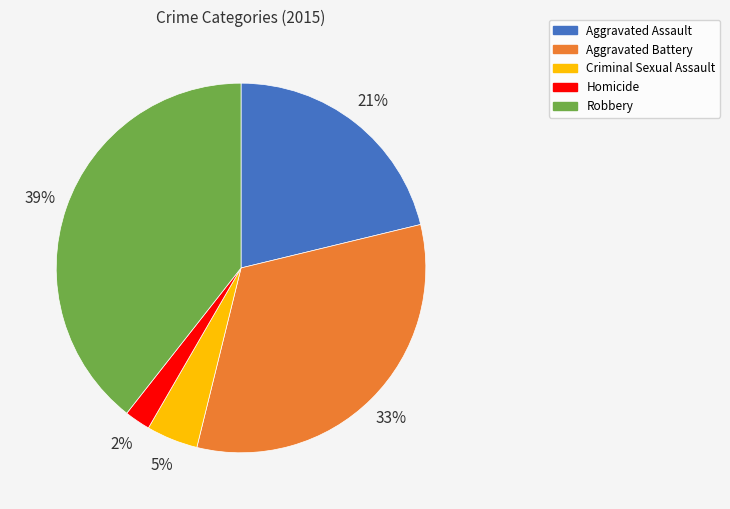

To the nearest percent, what is the average slice percentage?

20%